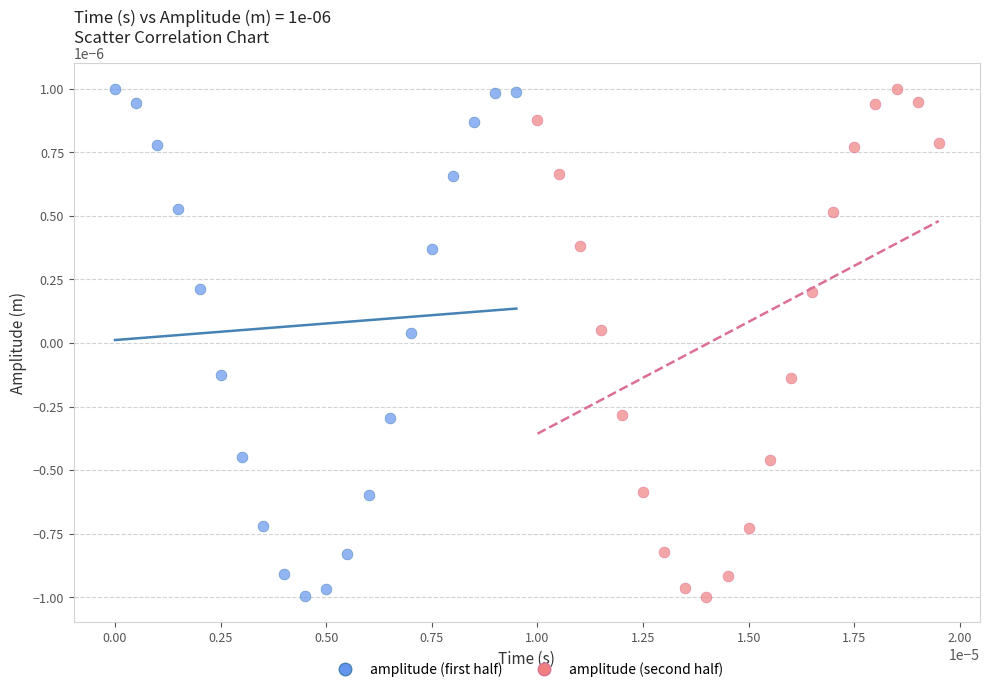

What are all the series names shown in the legend?

amplitude (first half), amplitude (second half)